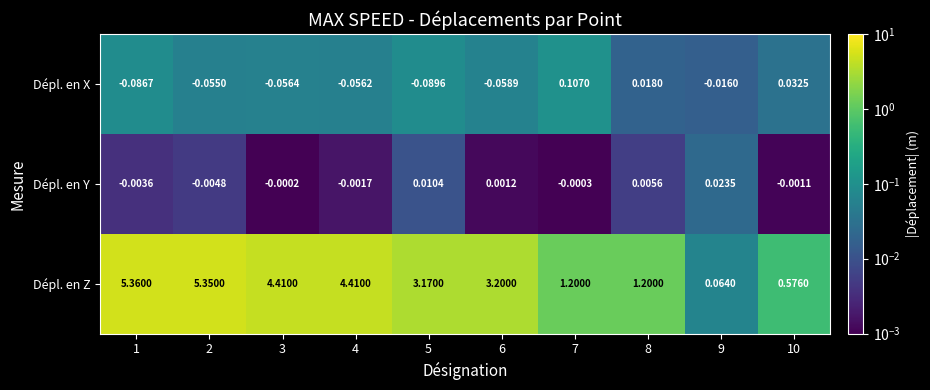

Which series has the largest range (max minus min)?

Dépl. en Z